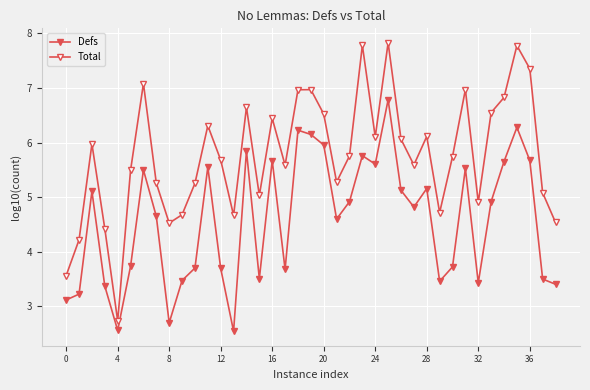

Reading right to left, what are all the values shown in this chart?

Defs: 3.4	3.5	5.7	6.3	5.7	4.9	3.4	5.5	3.7	3.5	5.2	4.8	5.1	6.8	5.6	5.8	4.9	4.6	6.0	6.1	6.2	3.7	5.7	3.5	5.8	2.5	3.7	5.6	3.7	3.5	2.7	4.6	5.5	3.7	2.6	3.4	5.1	3.2	3.1
Total: 4.5	5.1	7.4	7.8	6.8	6.5	4.9	7.0	5.7	4.7	6.1	5.6	6.1	7.8	6.1	7.8	5.8	5.3	6.5	7.0	7.0	5.6	6.4	5.0	6.6	4.7	5.7	6.3	5.3	4.7	4.5	5.3	7.1	5.5	2.7	4.4	6.0	4.2	3.6